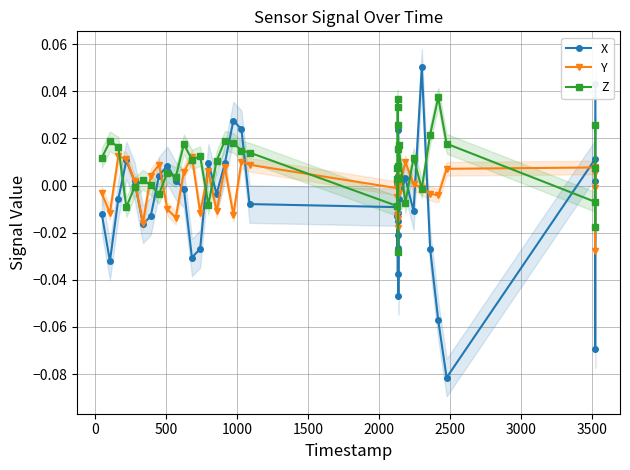

What is the difference between the maximum and second lowest values in the Z series?

0.1